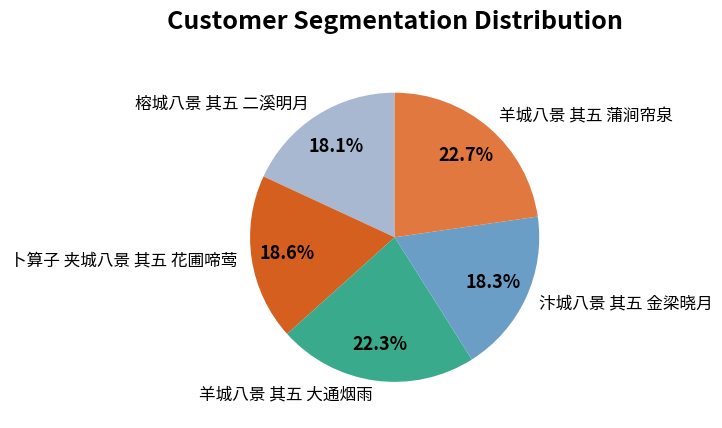

What is the total percentage of 汴城八景 其五 金梁晓月 and 榕城八景 其五 二溪明月?

36.4%